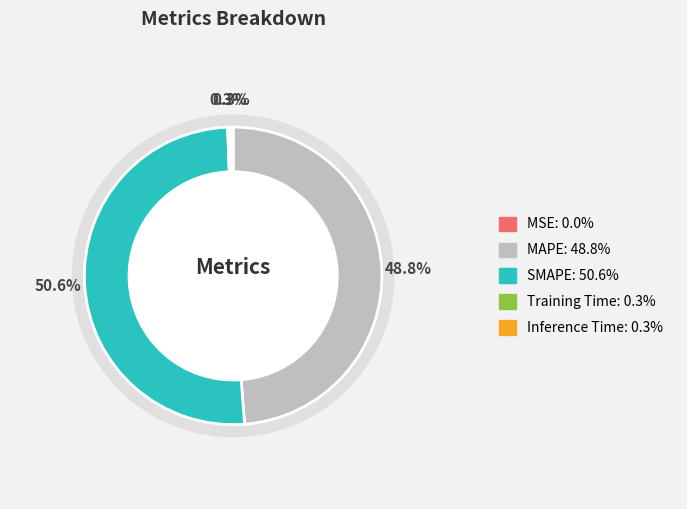

To the nearest percent, what is the combined percentage of Training Time and SMAPE?

51%